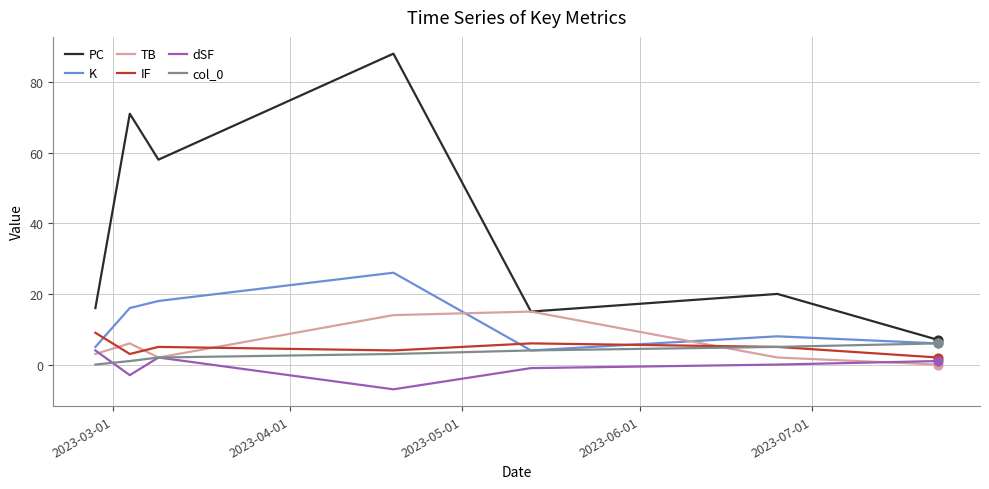

Which series has the widest spread of values?

PC